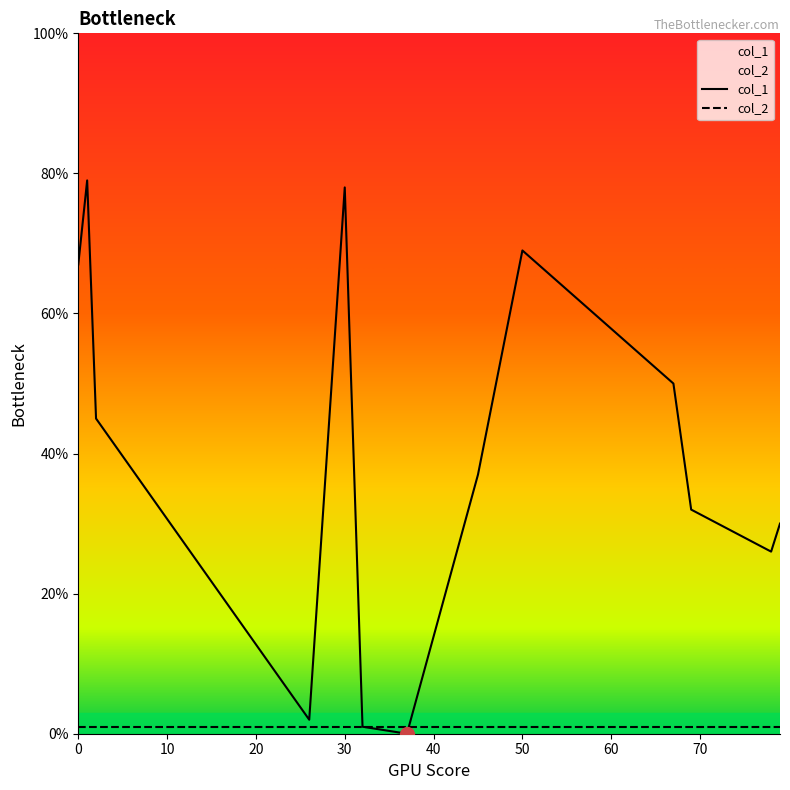

Between 69 and 45, which series saw the biggest shift?

col_1